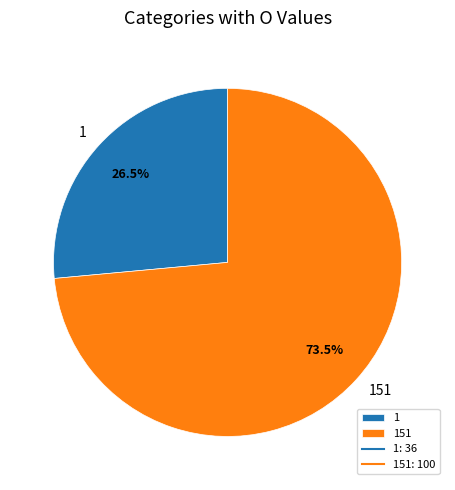

To the nearest percent, what is the combined percentage of 151 and 1?

100%